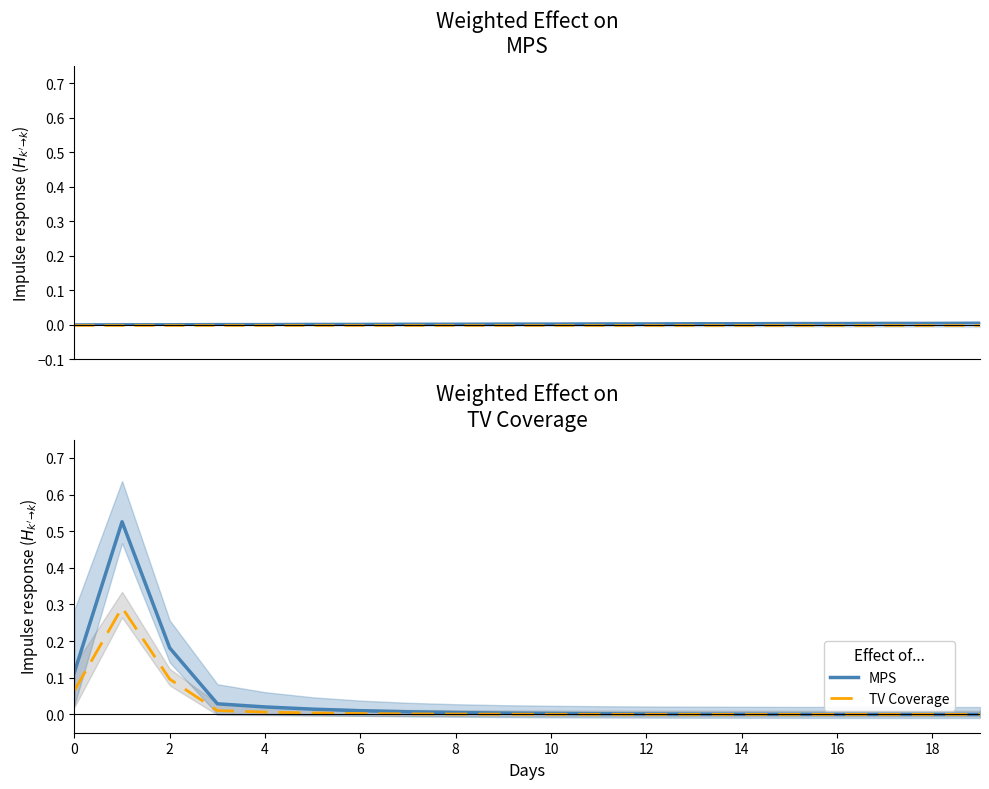

Which has a higher value, 4 or 18?

4